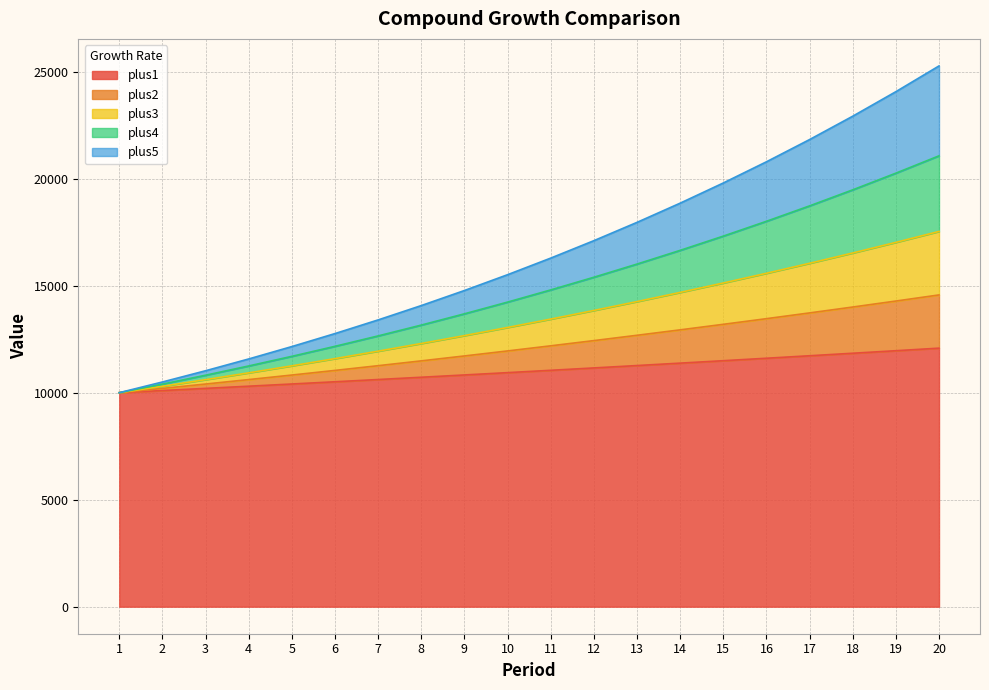

What is the value of the plus5 point at the 19th from the left?

24066.2